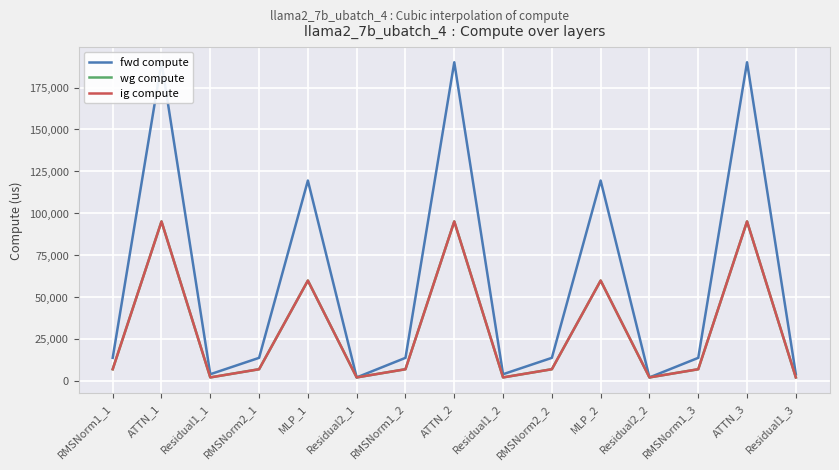

True or false: wg compute and fwd compute cross at least once.

False